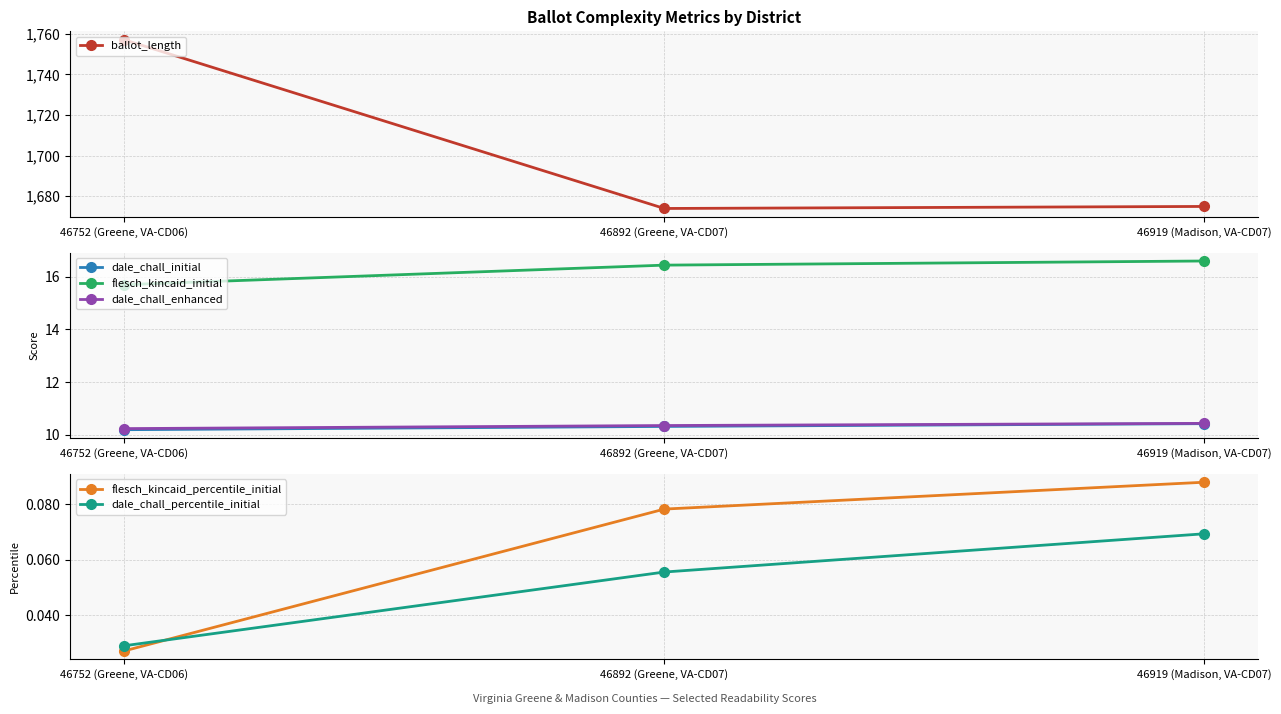

At which label is dale_chall_percentile_initial closest to 0?

46752 (Greene, VA-CD06)